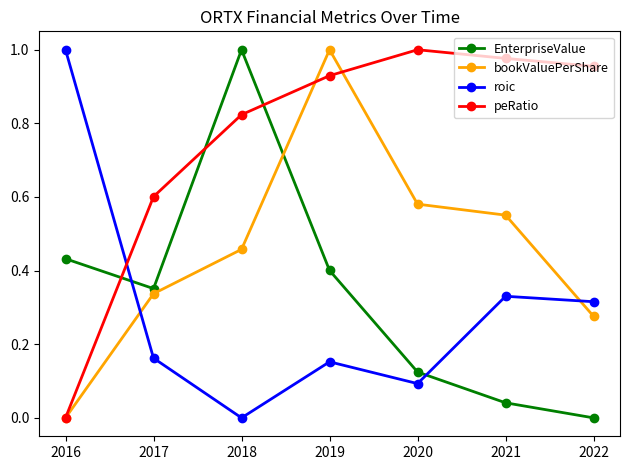

The value of peRatio at 2019 is 0.5. True or false?

False